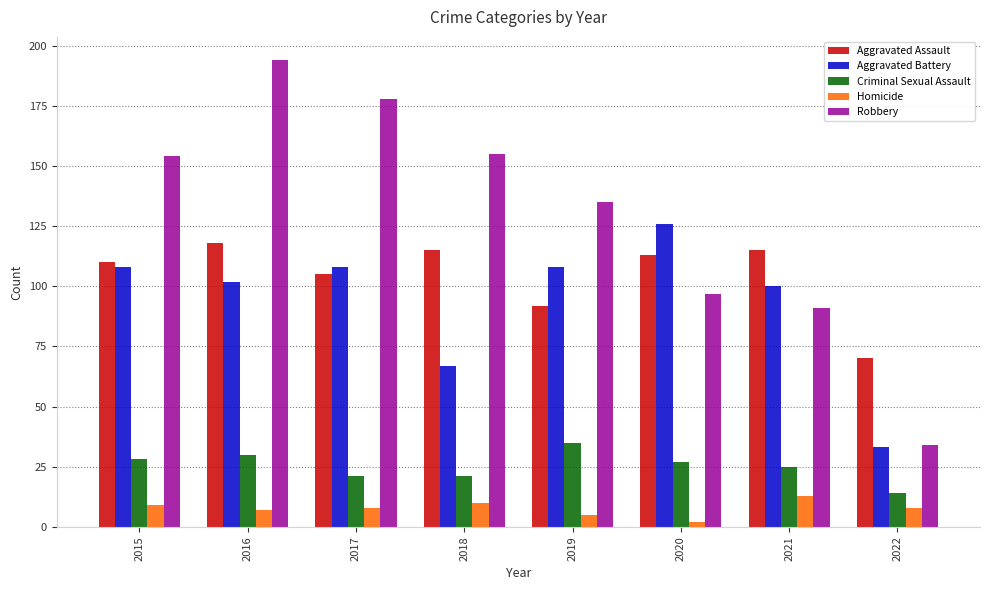

Is it true that Aggravated Assault equals 105 at 2017?

True